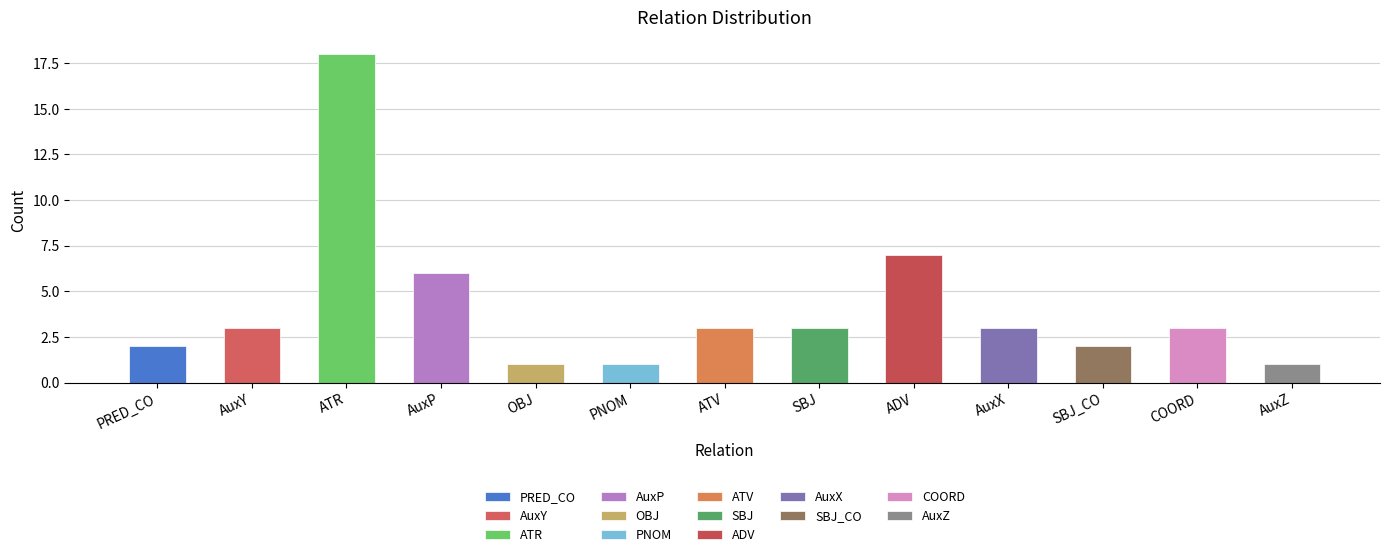

How many series are shown in this chart?

1